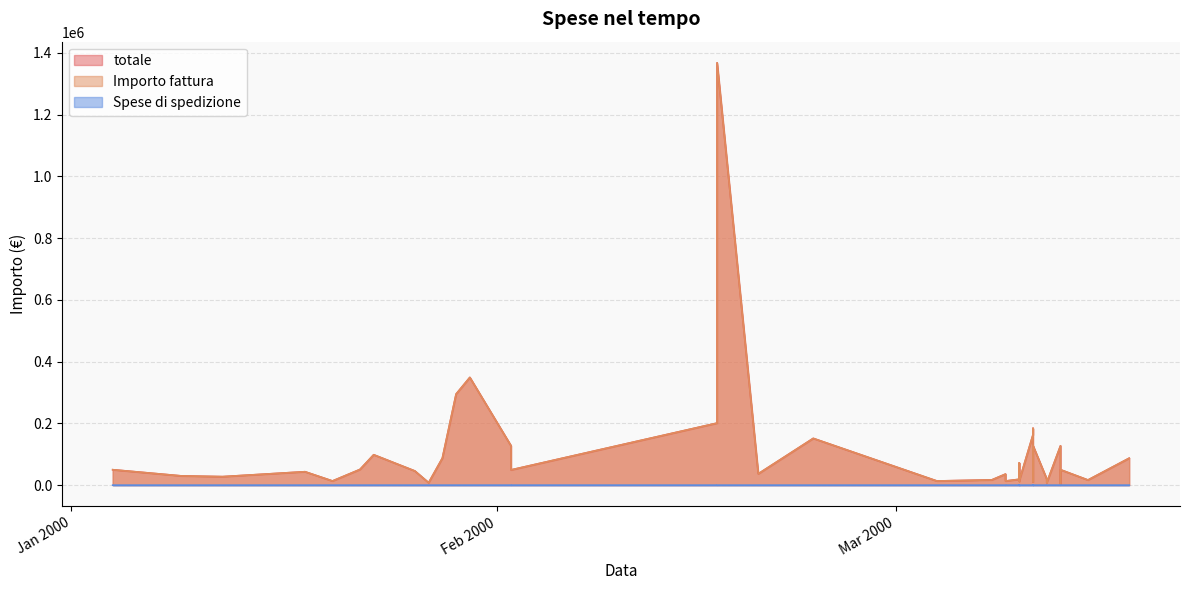

What is the sum of the Importo fattura values at 2000-02-02 and 2000-01-18?

92900